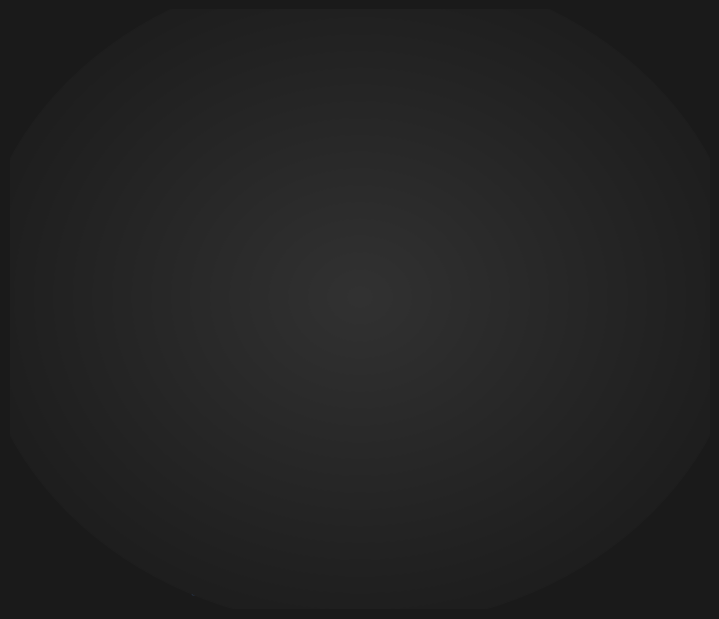

How much of the chart is everything except Primarios?

91.1%